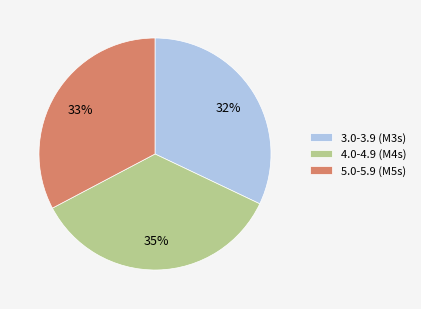

True or false: 3.0-3.9 (M3s) accounts for 32% of the total.

True